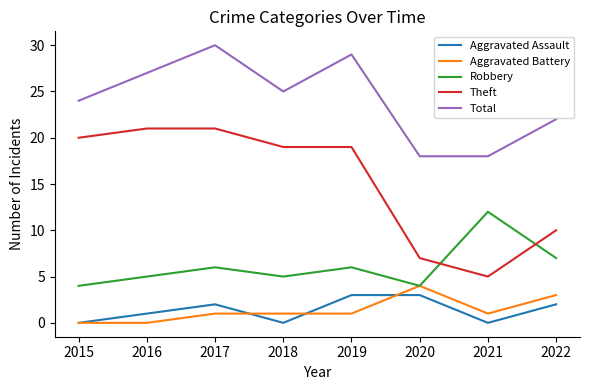

True or false: Aggravated Assault and Theft intersect in this chart.

False